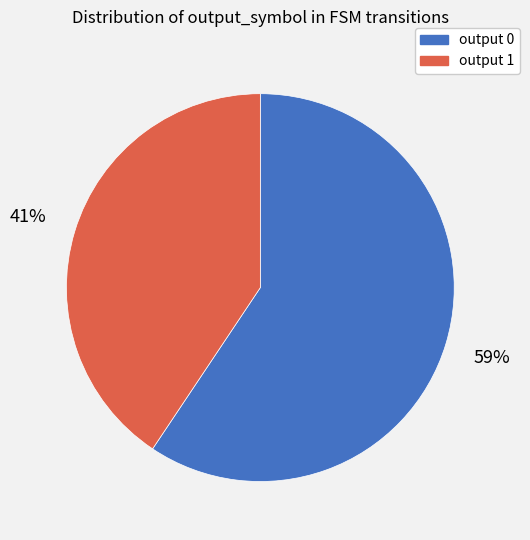

Which category has the smallest portion of the pie?

output 1